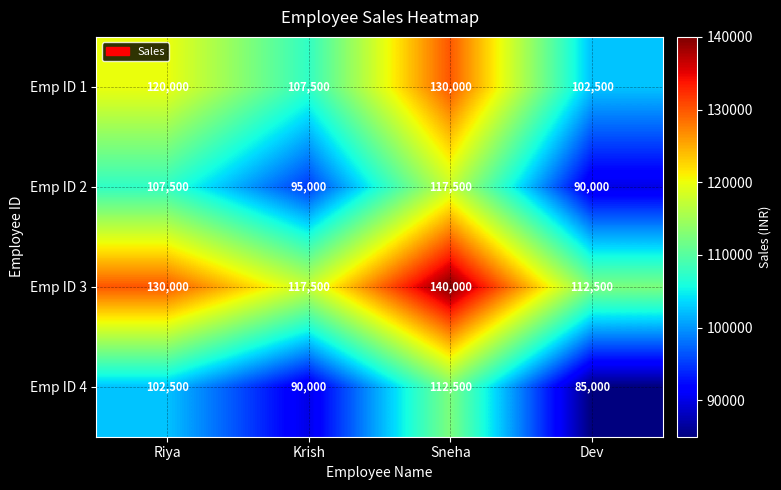

Reading left to right, extract all data points from this chart.

Emp ID 1: Riya=120000	Krish=107500	Sneha=130000	Dev=102500
Emp ID 2: Riya=107500	Krish=95000	Sneha=117500	Dev=90000
Emp ID 3: Riya=130000	Krish=117500	Sneha=140000	Dev=112500
Emp ID 4: Riya=102500	Krish=90000	Sneha=112500	Dev=85000